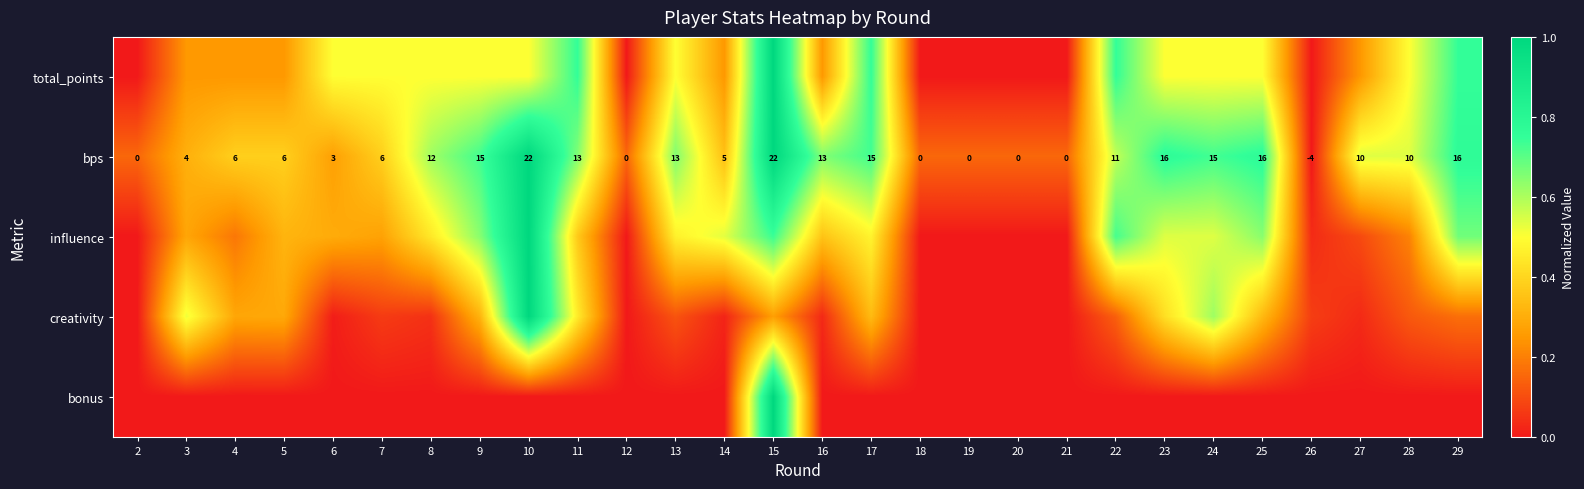

How many negative values does the bps series have?

1